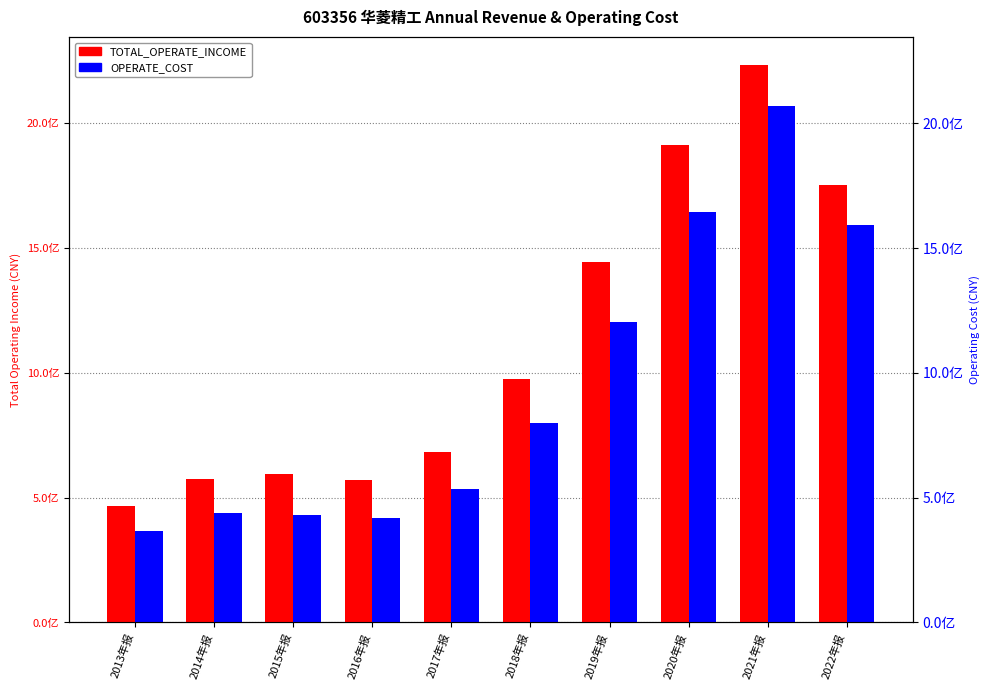

What is the smallest value displayed?

365354800.0